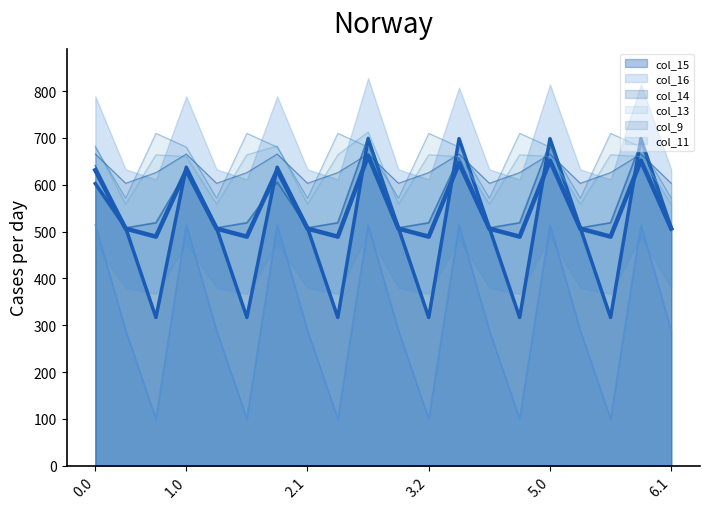

The chart shows a value of 947.3 at 6. True or false?

False